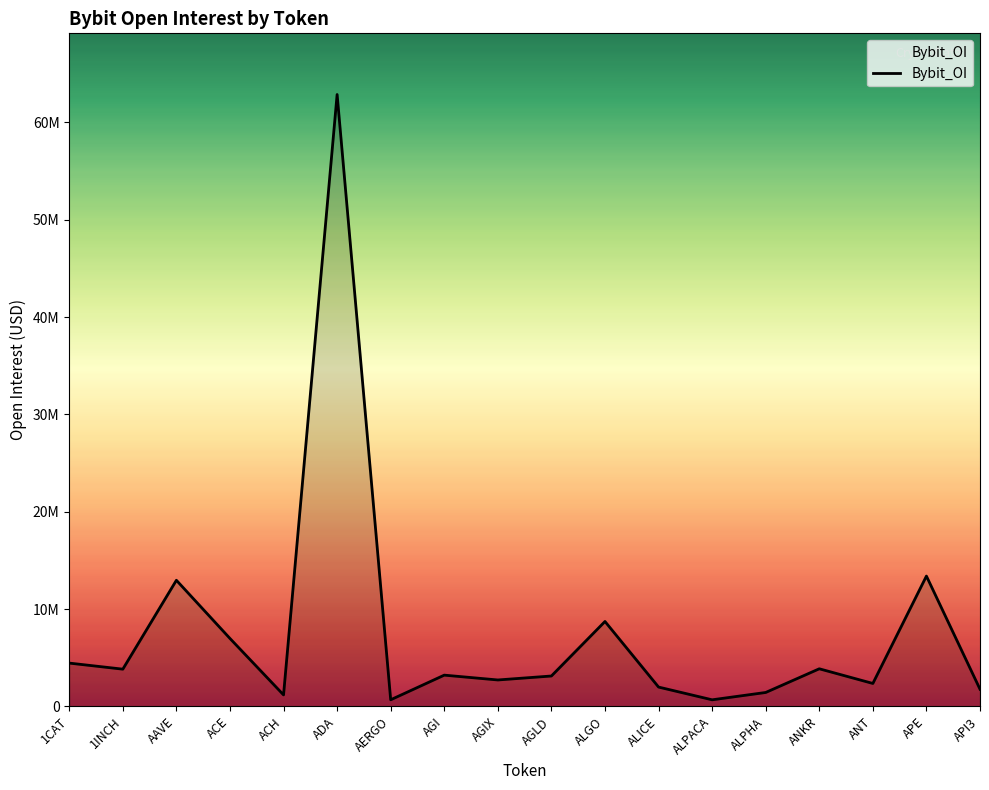

Does the chart have visible grid lines?

No